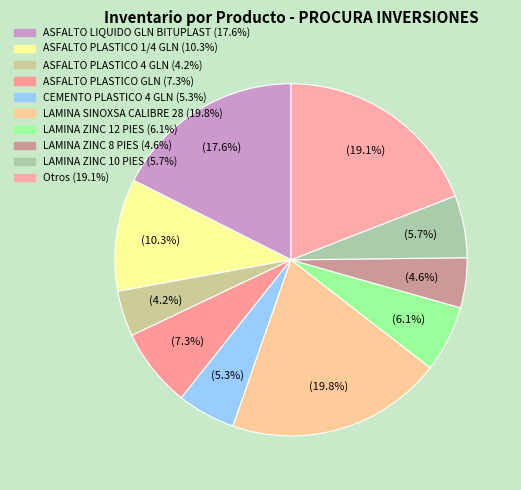

How many slices are in this pie chart?

10